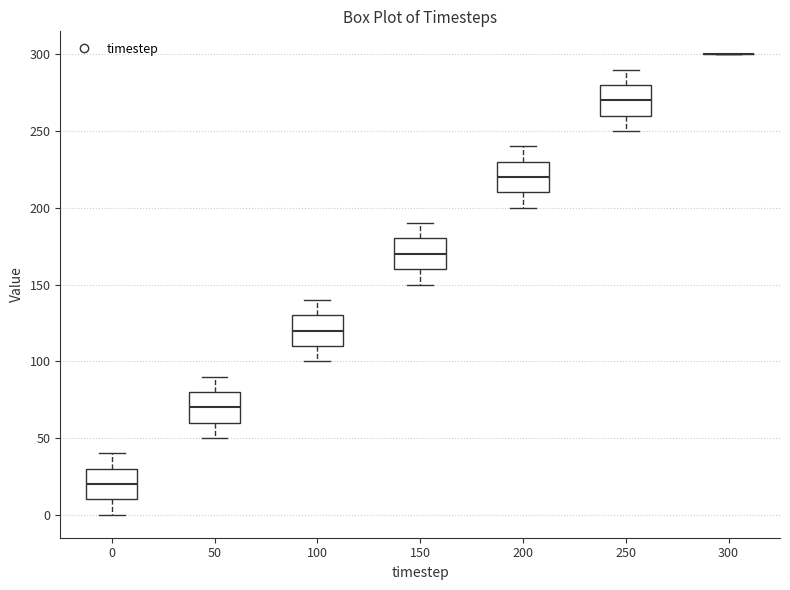

Reading left to right, transcribe this box plot: for each box, give where its median line is, the range the box spans, and where its two whiskers end, as read against the y-axis. The values are not printed on the chart, so give them approximately, as read against the axis.

0: median 20, box 10 to 30, whiskers 0 to 40
50: median 70, box 60 to 80, whiskers 50 to 90
100: median 120, box 110 to 130, whiskers 100 to 140
150: median 170, box 160 to 180, whiskers 150 to 190
200: median 220, box 210 to 230, whiskers 200 to 240
250: median 270, box 260 to 280, whiskers 250 to 290
300: box collapsed to a line at 300, whiskers 300 to 300